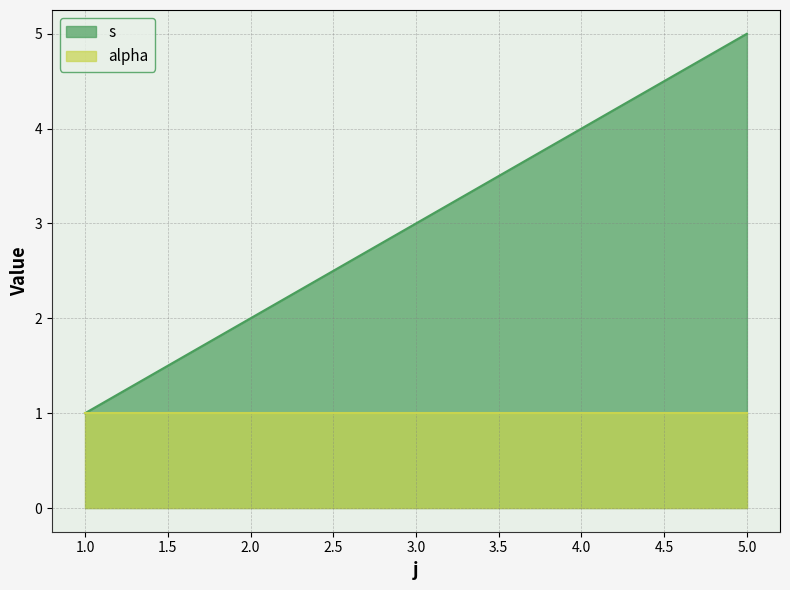

How many data points does each series have?

5